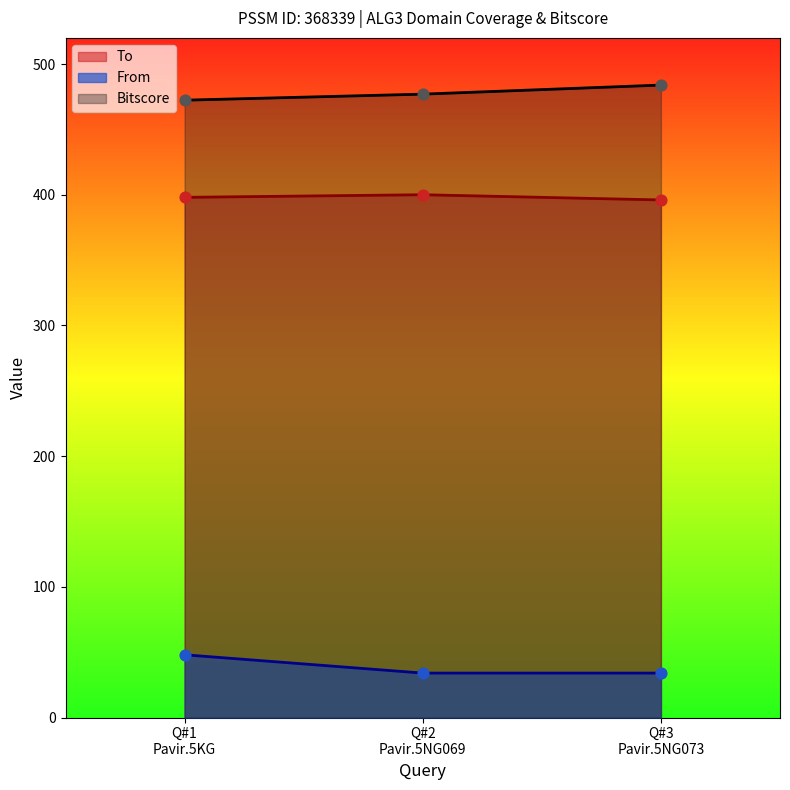

What are all the series names shown in the legend?

To, From, Bitscore